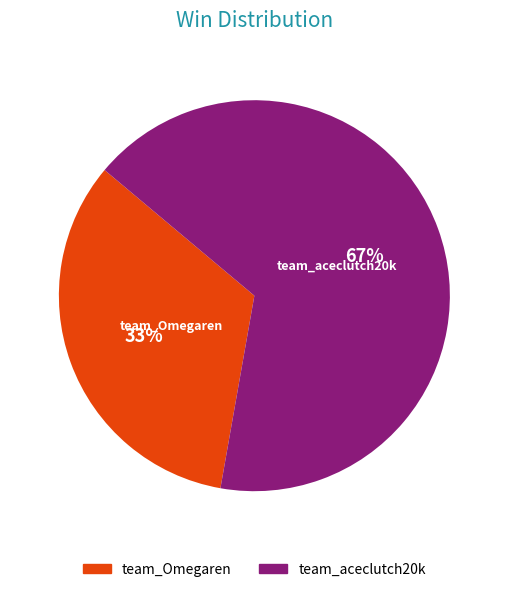

To the nearest percent, what percentage of the pie is team_Omegaren?

33%